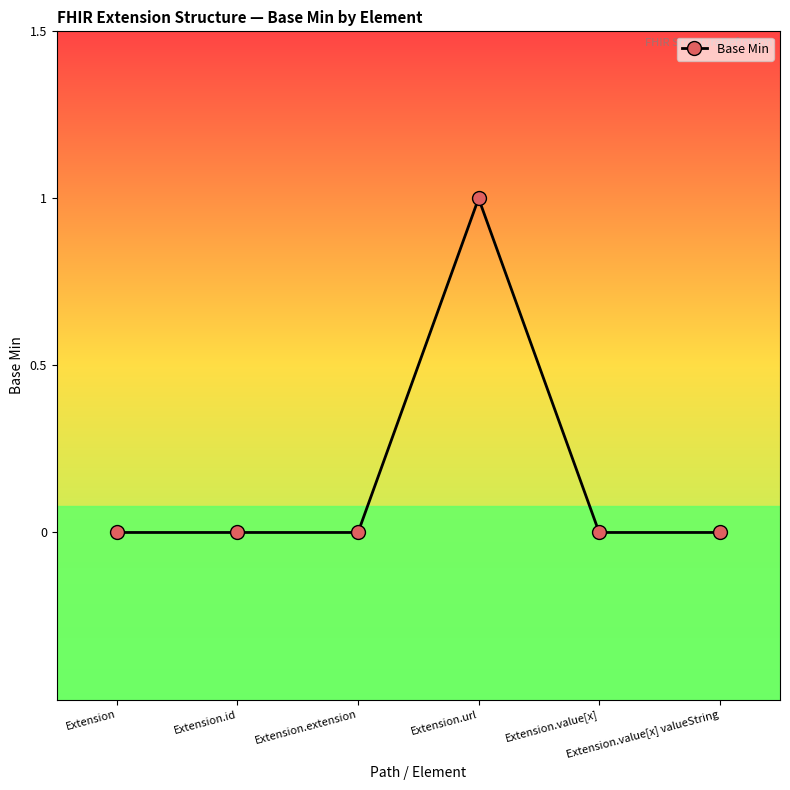

True or false: the data has more than 2 interior local peaks.

False